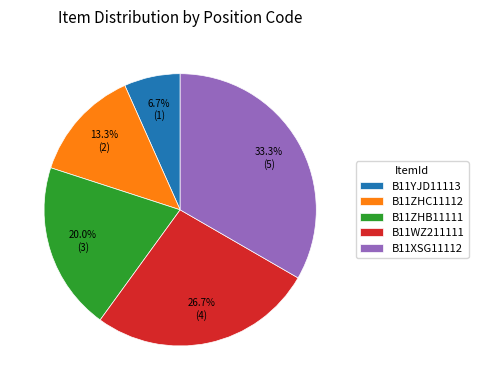

Combined, what portion of the pie is B11YJD11113 and B11XSG11112?

40.0%